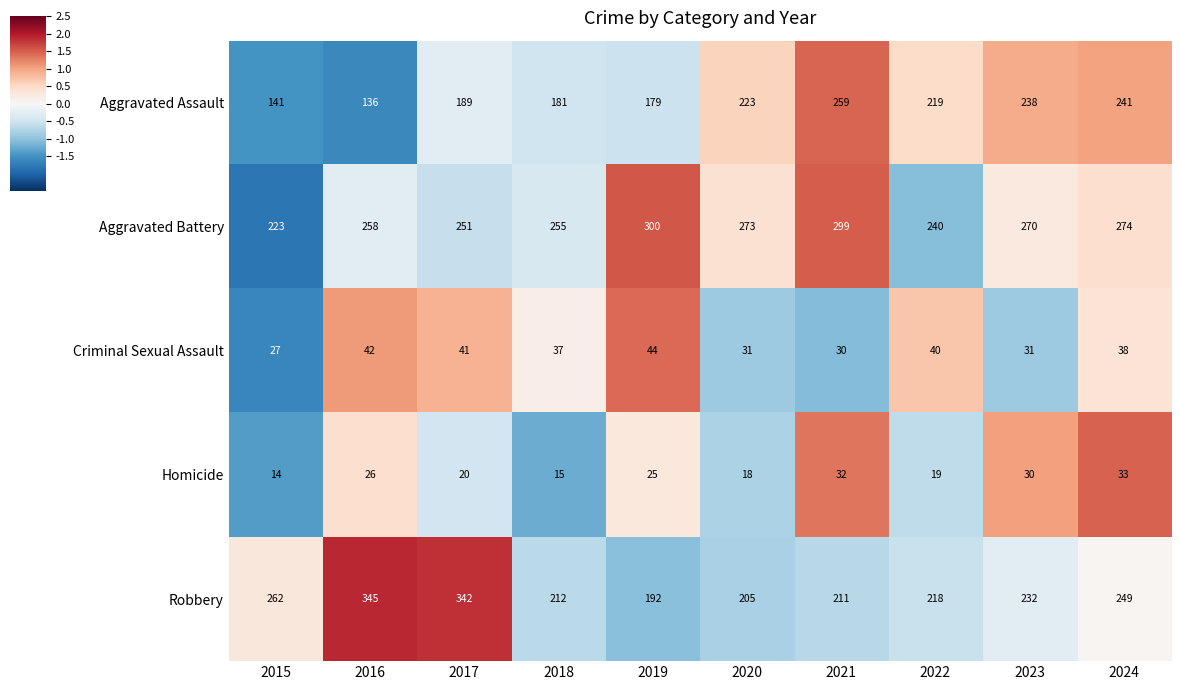

What is the minimum value shown in the chart?

14